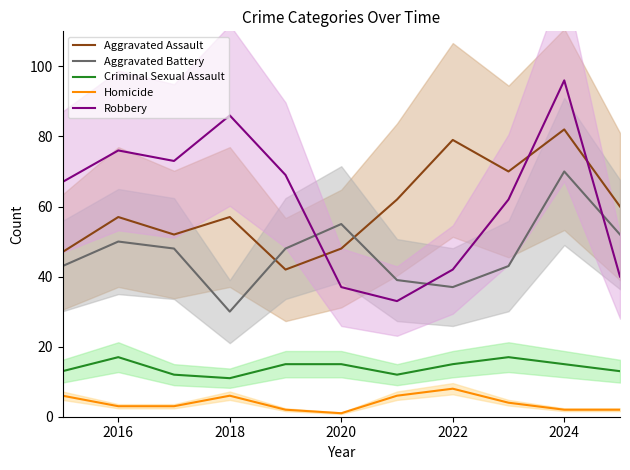

What are all the series names shown in the legend?

Aggravated Assault, Aggravated Battery, Criminal Sexual Assault, Homicide, Robbery